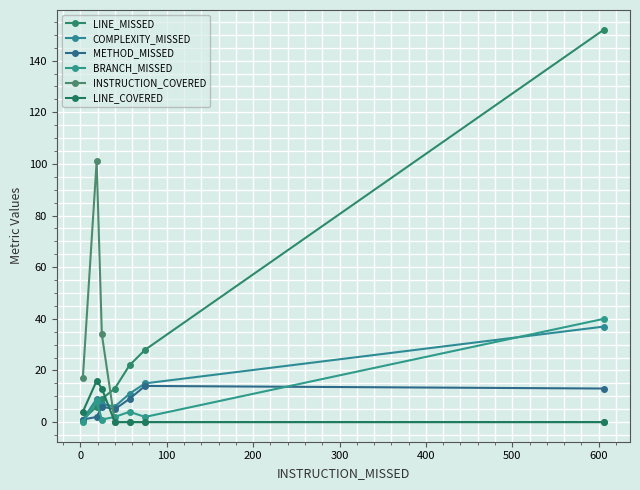

What is the minimum value for COMPLEXITY_MISSED?

1